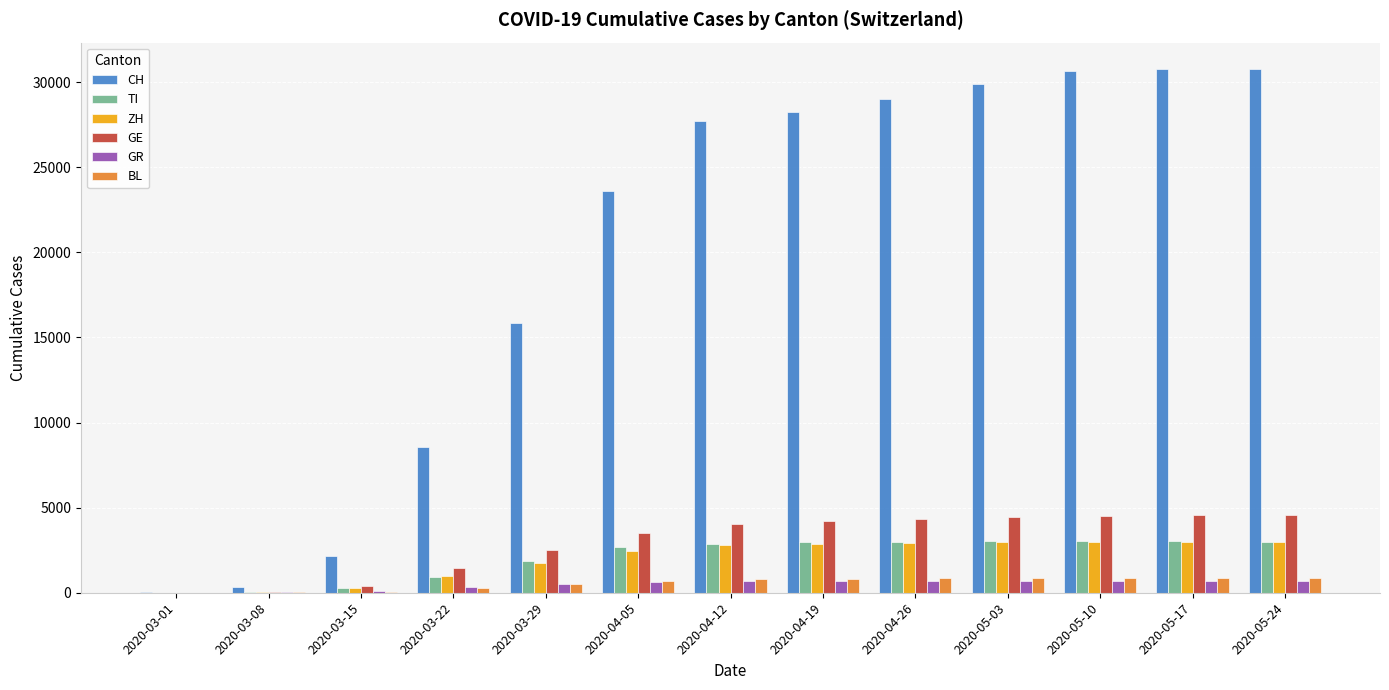

What is the sum of all GE values?

38591